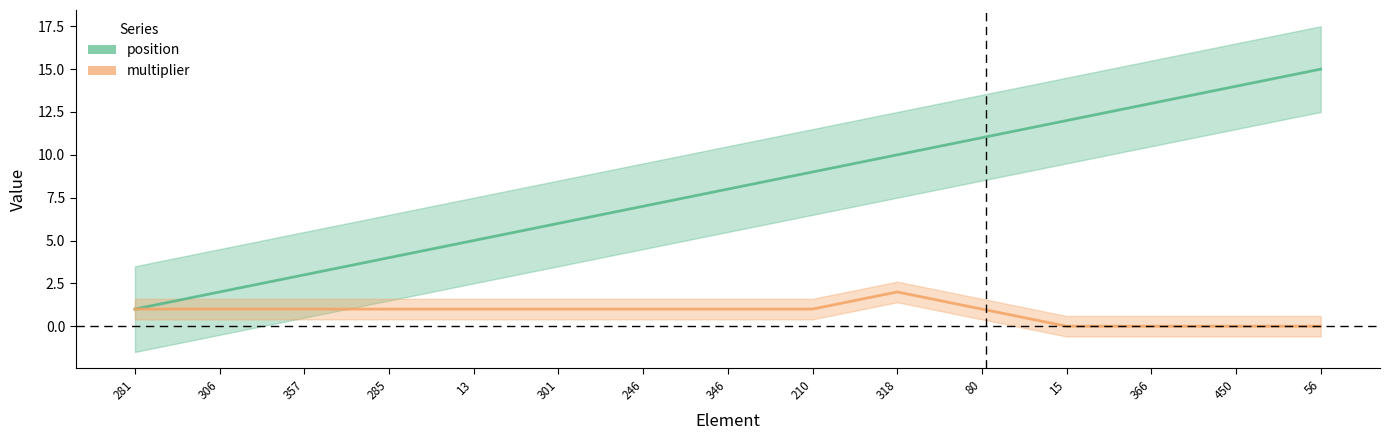

At which label does multiplier first exceed 1?

318